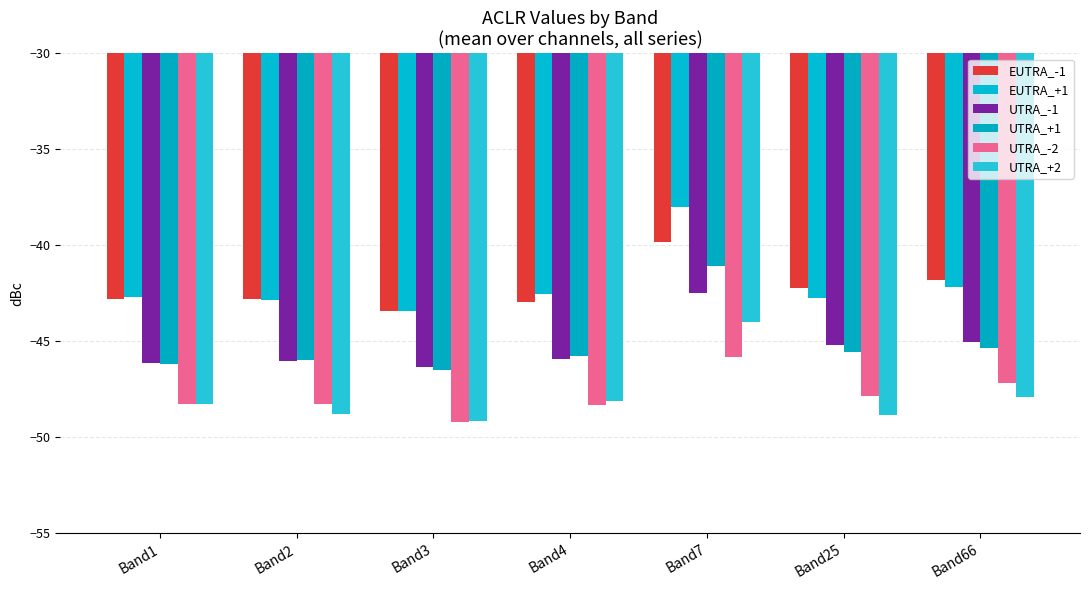

What is the difference between the maximum and second lowest values in the UTRA_+2 series?

4.8